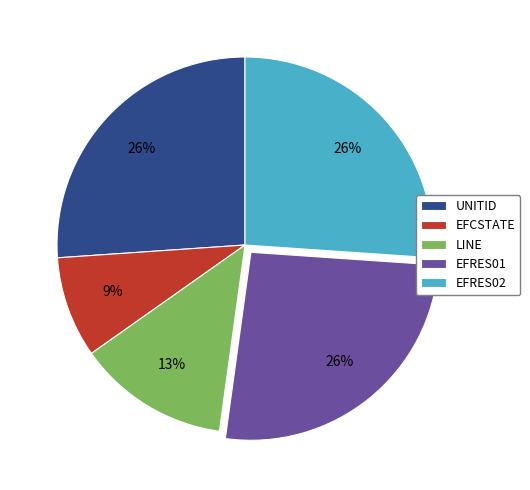

How many segments does this pie chart have?

5